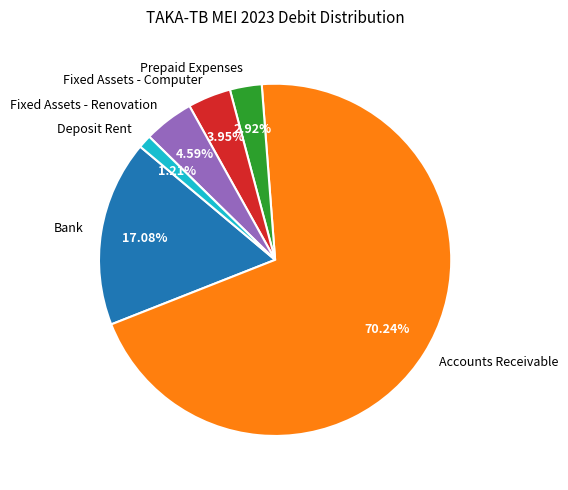

What percentage is the Prepaid Expenses slice, to the nearest percent?

3%